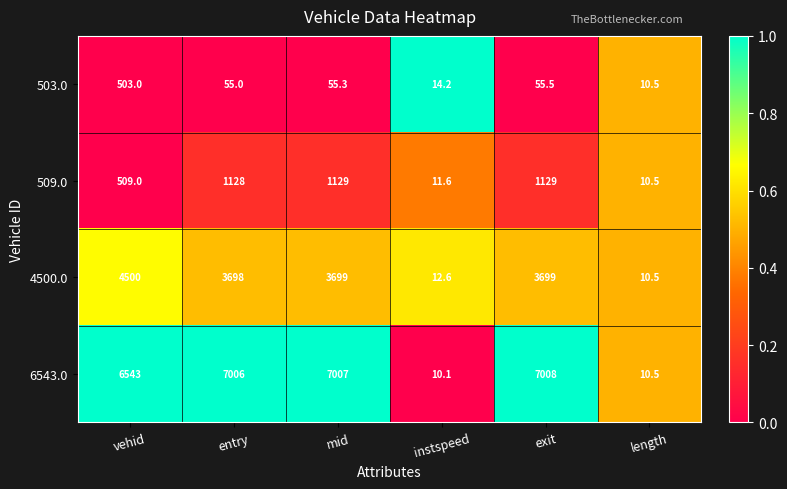

At which label is 6543.0 closest to 3509?

vehid